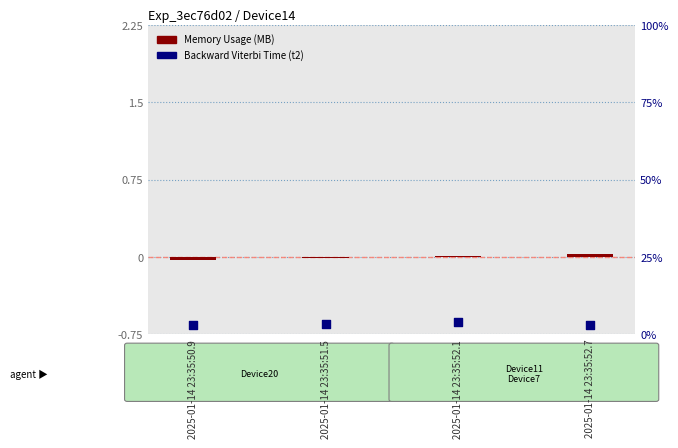

What are all the series names shown in the legend?

Memory Usage (MB), Backward Viterbi Time (t2)